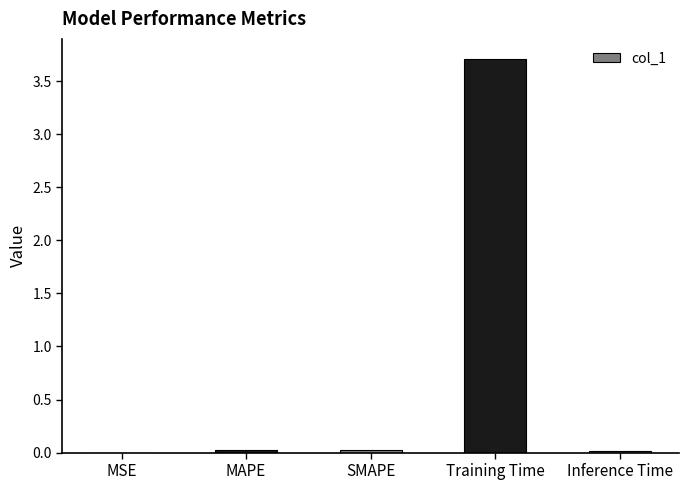

Is it true that the value at MSE is 0.0?

True